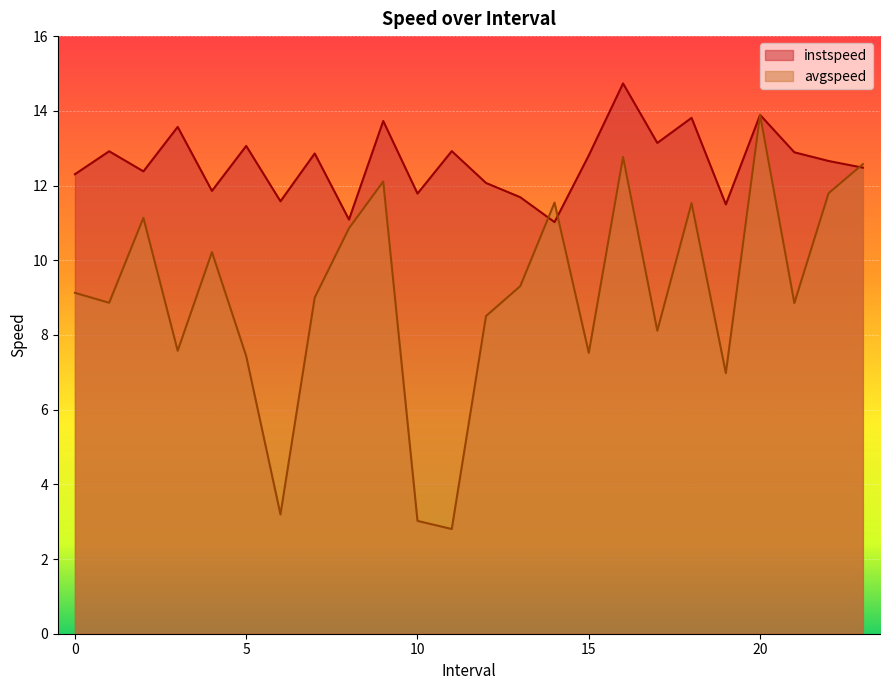

Reading right to left, transcribe all the data shown in this chart.

instspeed: 23.0=12.5	22.0=12.7	21.0=12.9	20.0=13.9	19.0=11.5	18.0=13.8	17.0=13.1	16.0=14.7	15.0=12.8	14.0=11.0	13.0=11.7	12.0=12.1	11.0=12.9	10.0=11.8	9.0=13.7	8.0=11.1	7.0=12.9	6.0=11.6	5.0=13.1	4.0=11.9	3.0=13.6	2.0=12.4	1.0=12.9	0.0=12.3
avgspeed: 23.0=12.6	22.0=11.8	21.0=8.9	20.0=13.9	19.0=7.0	18.0=11.5	17.0=8.1	16.0=12.8	15.0=7.5	14.0=11.5	13.0=9.3	12.0=8.5	11.0=2.8	10.0=3.0	9.0=12.1	8.0=10.9	7.0=9.0	6.0=3.2	5.0=7.4	4.0=10.2	3.0=7.6	2.0=11.1	1.0=8.9	0.0=9.1